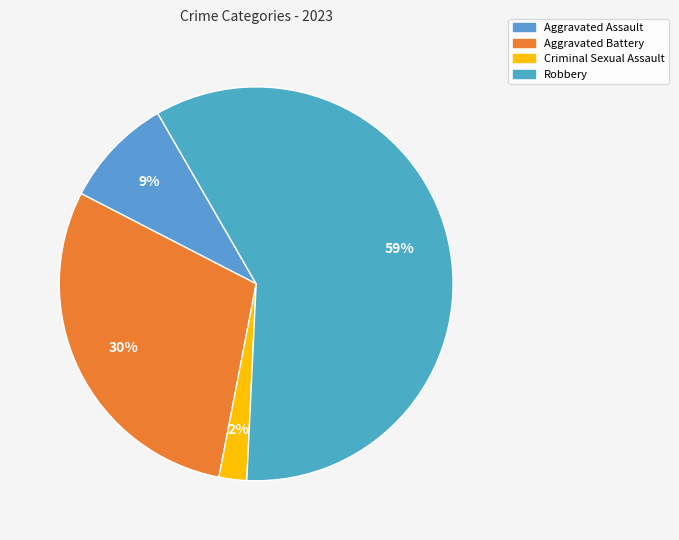

To the nearest percent, what is the average slice percentage?

25%